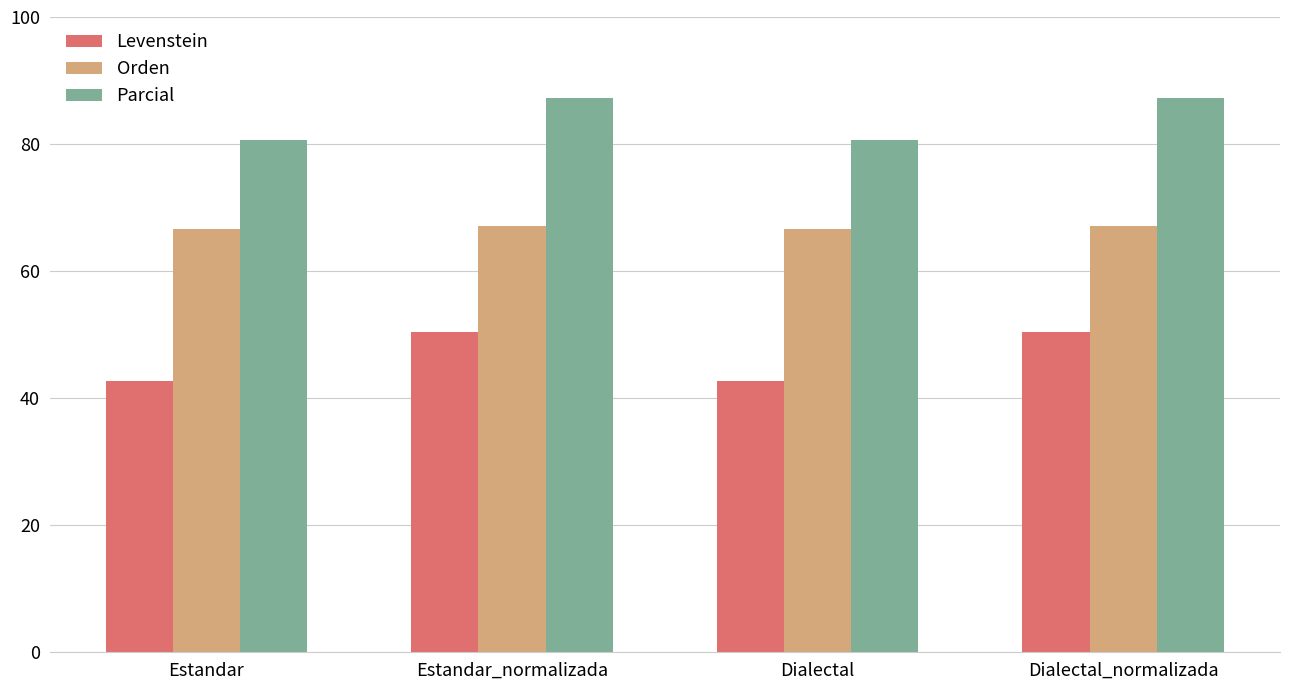

The Orden series shows 105.3 at Estandar. True or false?

False